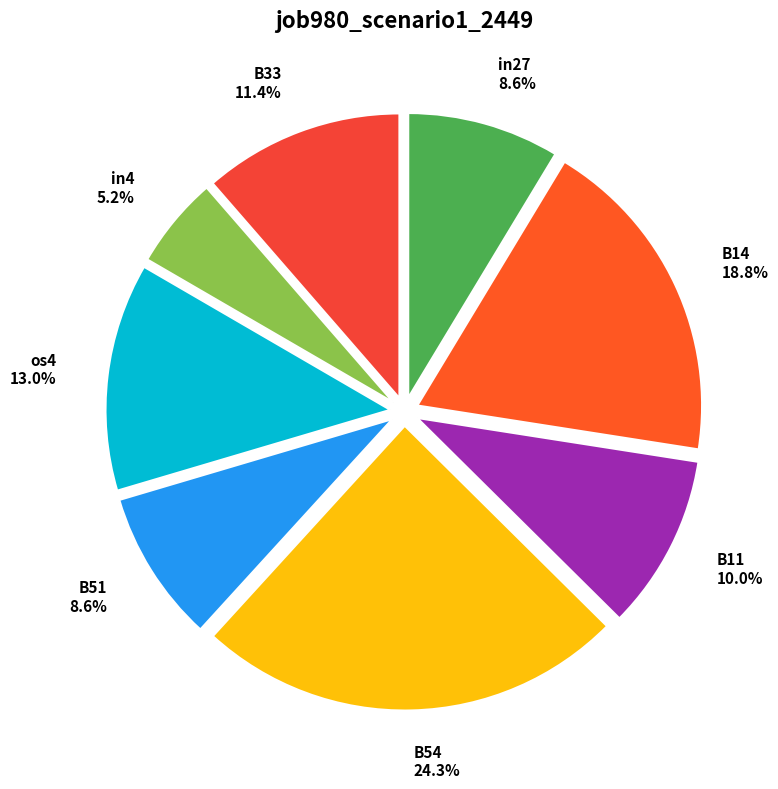

The B54 slice represents 24% of the pie. True or false?

True